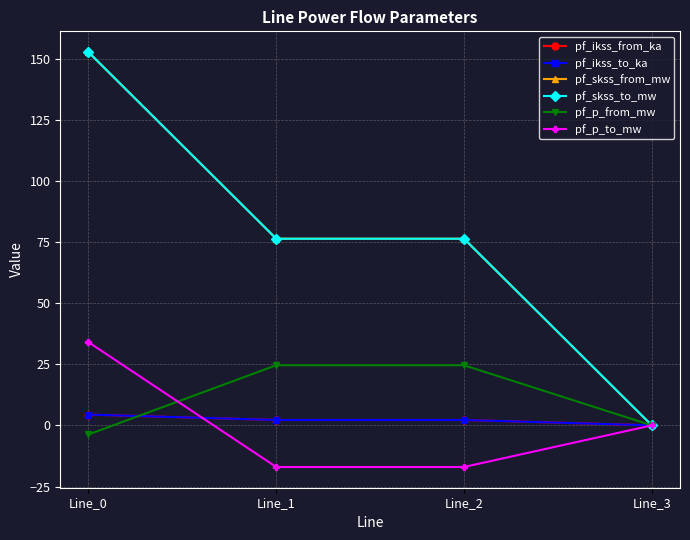

Does the chart have visible grid lines?

Yes